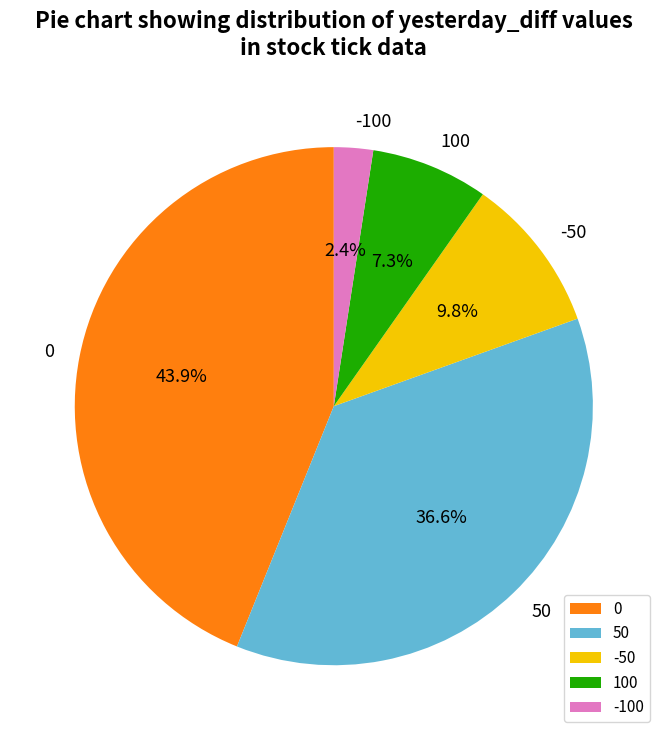

Count the number of slices in the pie.

5